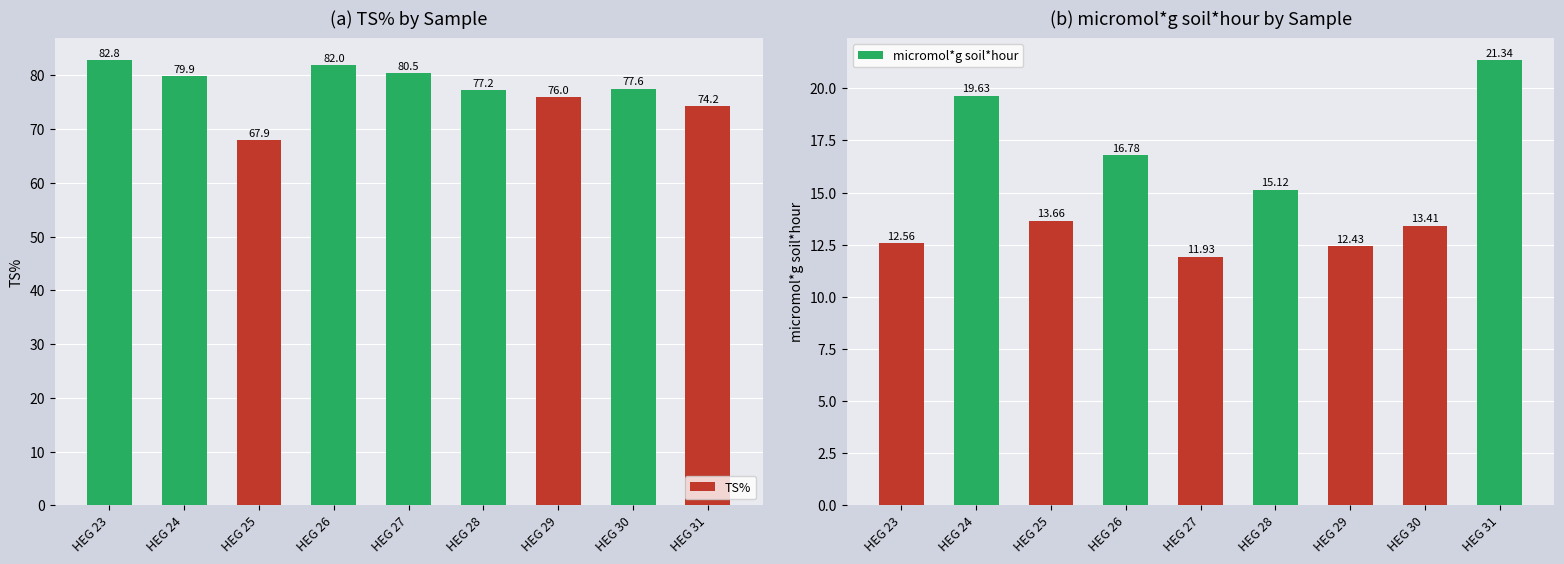

At which category is the sum across all series the highest?

HEG 24